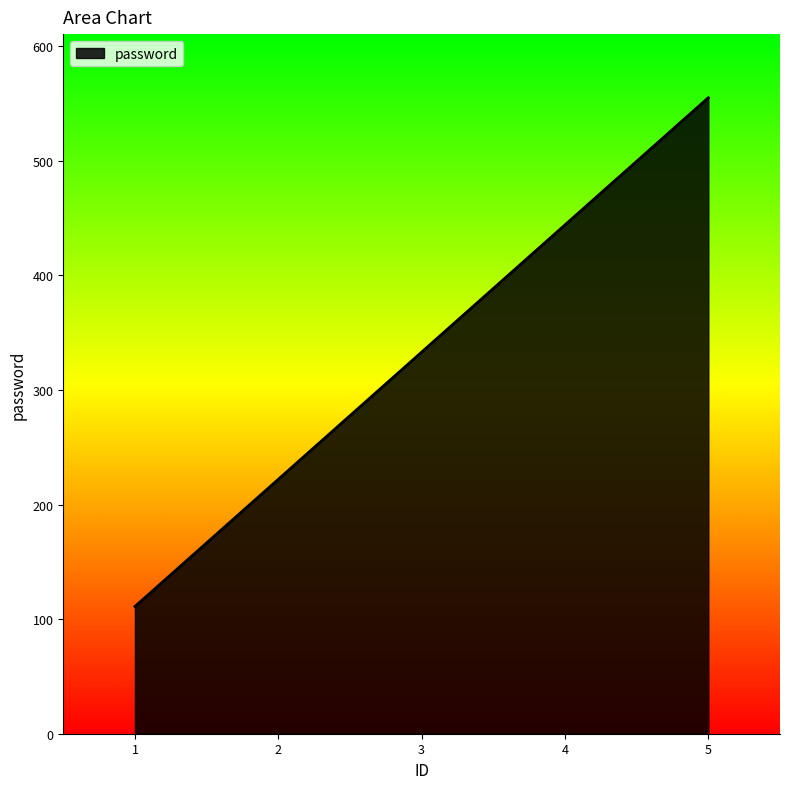

What is the change in value from 2 to 5?

+333